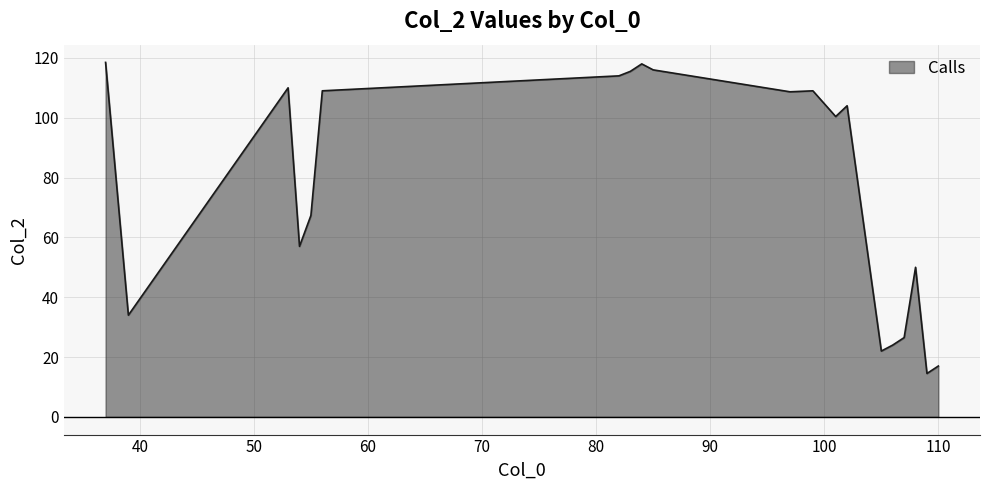

What is the greatest value displayed?

118.5